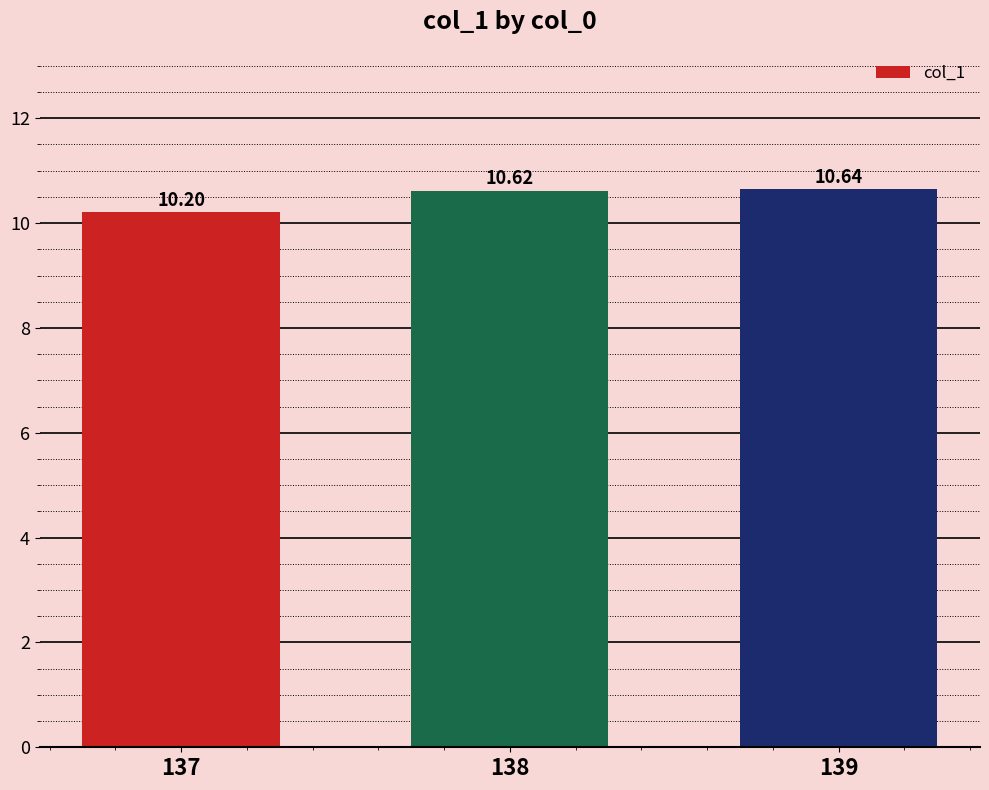

How many bars are there in total?

3